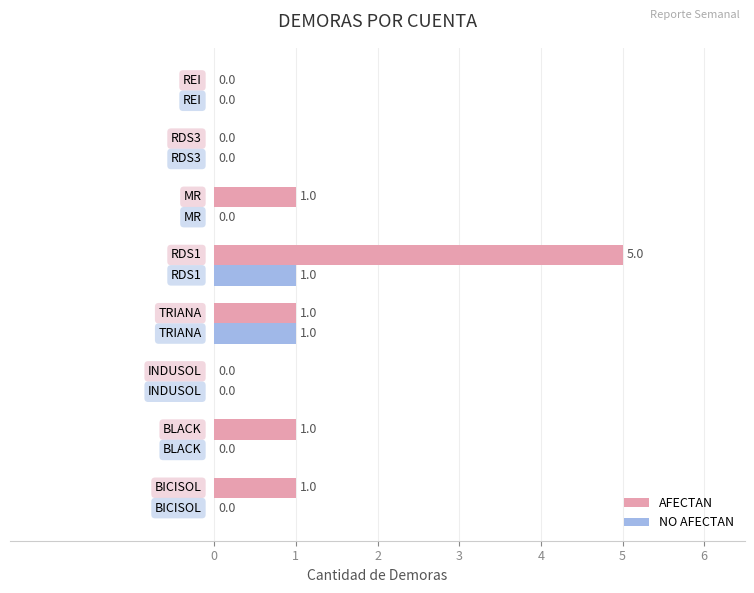

Which series has the largest total across all categories?

AFECTAN